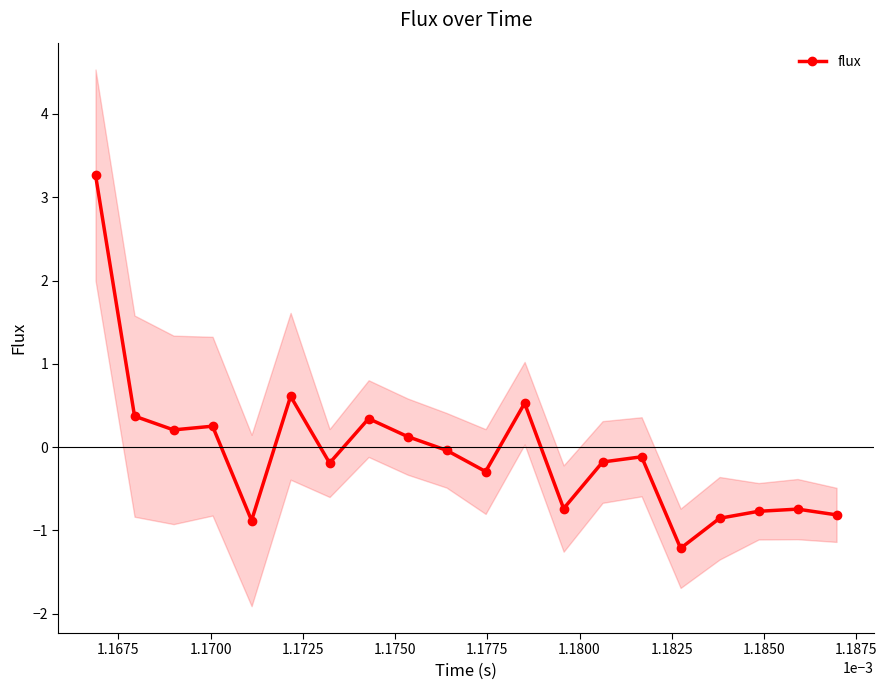

What is the maximum value for flux?

3.3